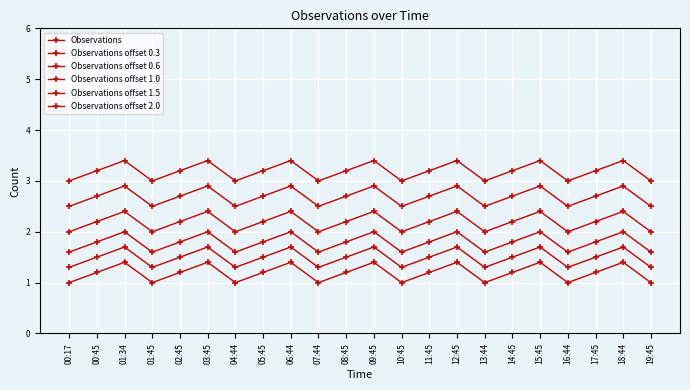

Is it true that Observations offset 0.3 equals 2.6 at 09:45?

False